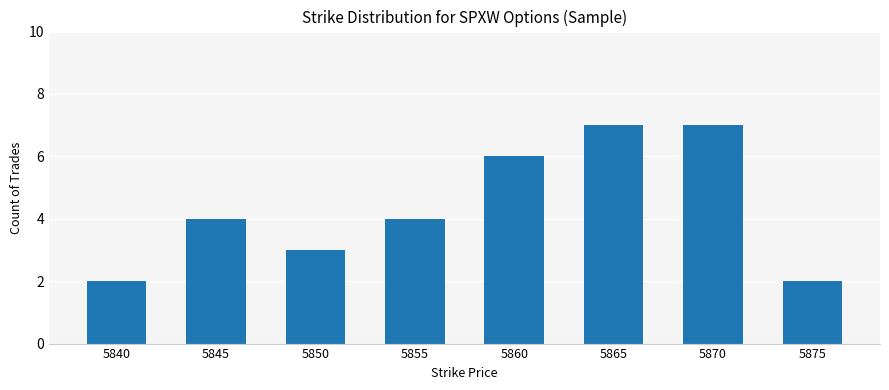

What is the ratio of the value at 5875 to the value at 5870?

0.3